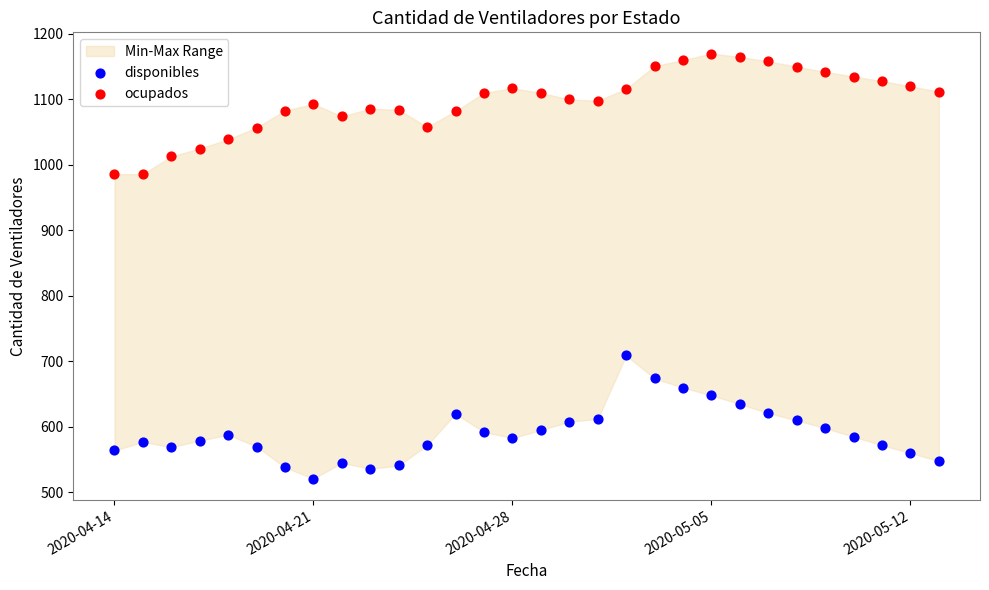

Which series contains the lowest Y value?

disponibles